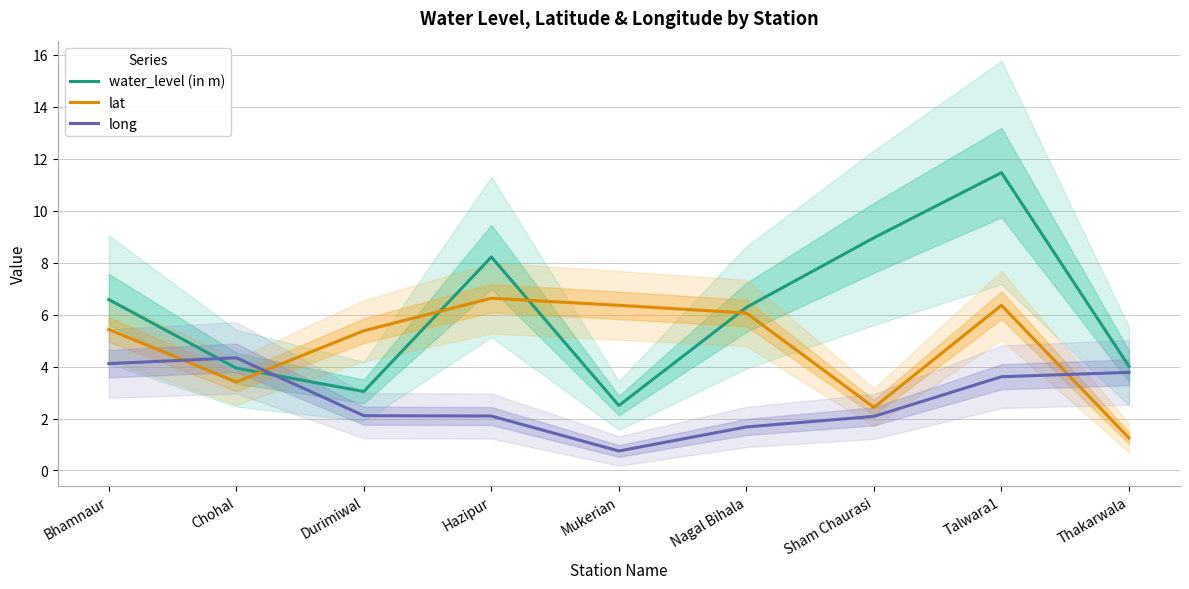

Between Bhamnaur and Talwara1, which series saw the biggest shift?

water_level (in m)